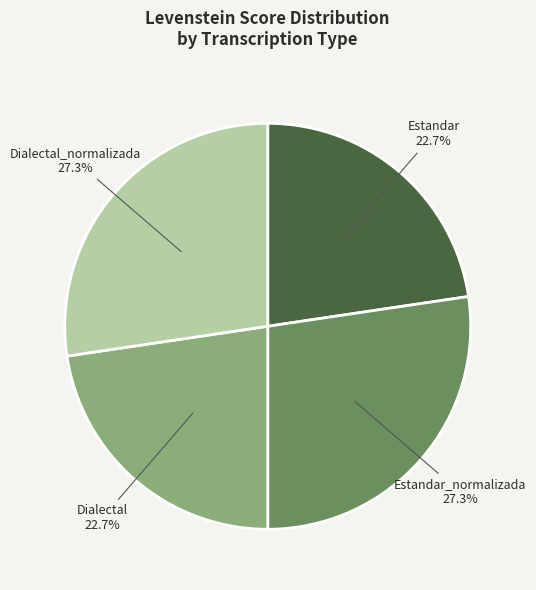

To the nearest percent, what is the difference between the largest and smallest slice percentages?

5%